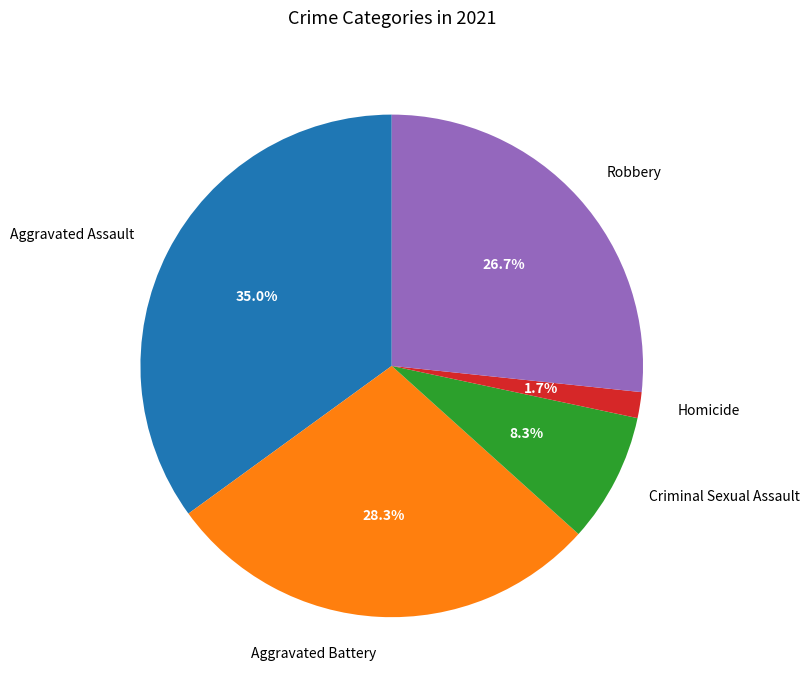

Count the number of slices in the pie.

5